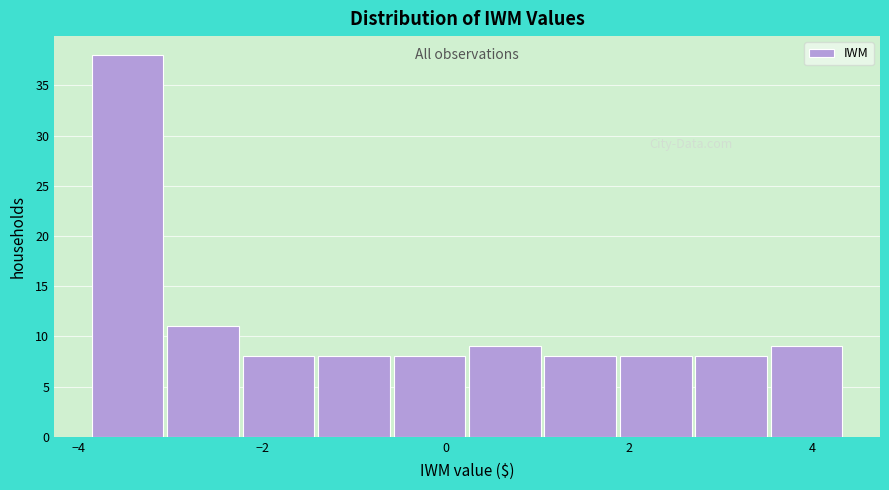

Reading left to right, transcribe this chart: for each bar, give the range it covers on the x-axis and its height. Neither the bar edges nor the heights are printed on the chart, so give them approximately, as read against the axes.

-3.8 to -3.0: 38
-3.0 to -2.2: 11
-2.2 to -1.4: 8
-1.4 to -0.6: 8
-0.6 to 0.2: 8
0.2 to 1.0: 9
1.0 to 1.8: 8
1.8 to 2.8: 8
2.8 to 3.6: 8
3.6 to 4.4: 9